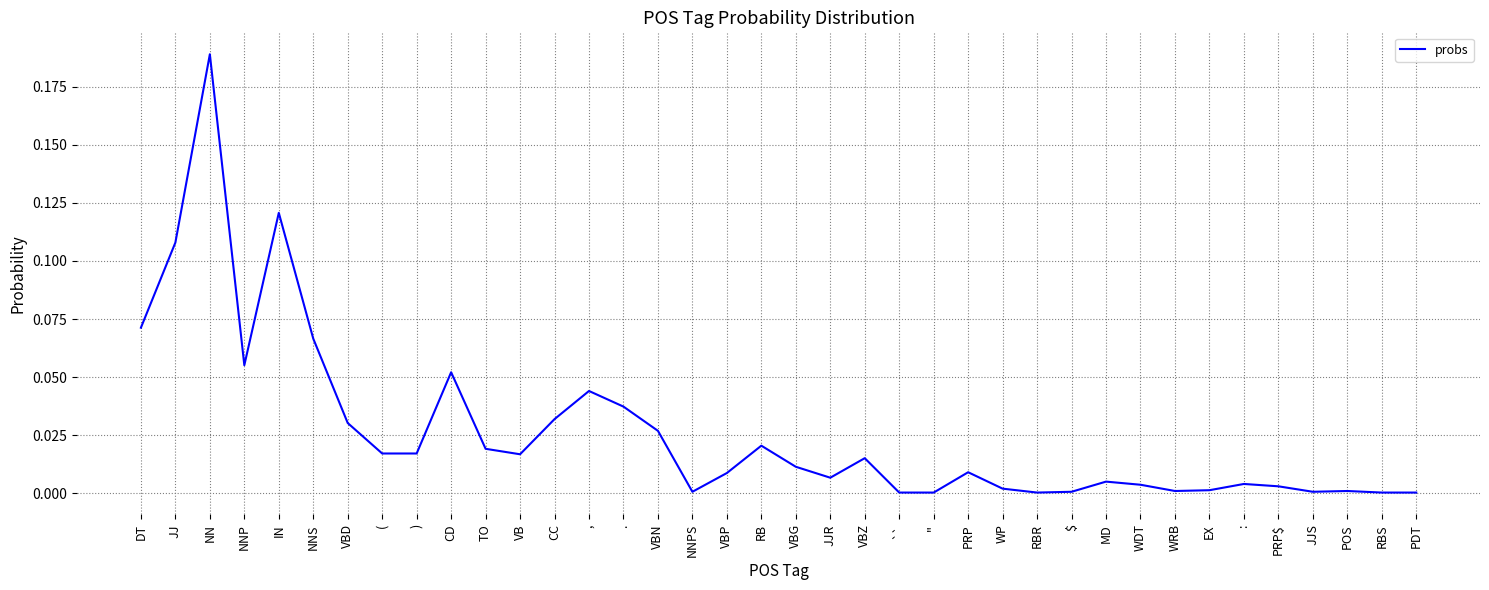

The chart shows a value of 0.0 at PRP. True or false?

True